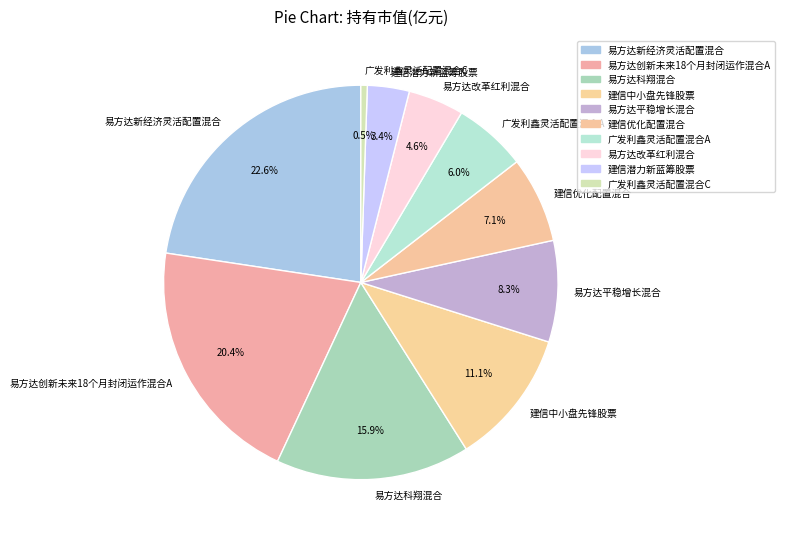

Is there a majority slice in this chart?

No